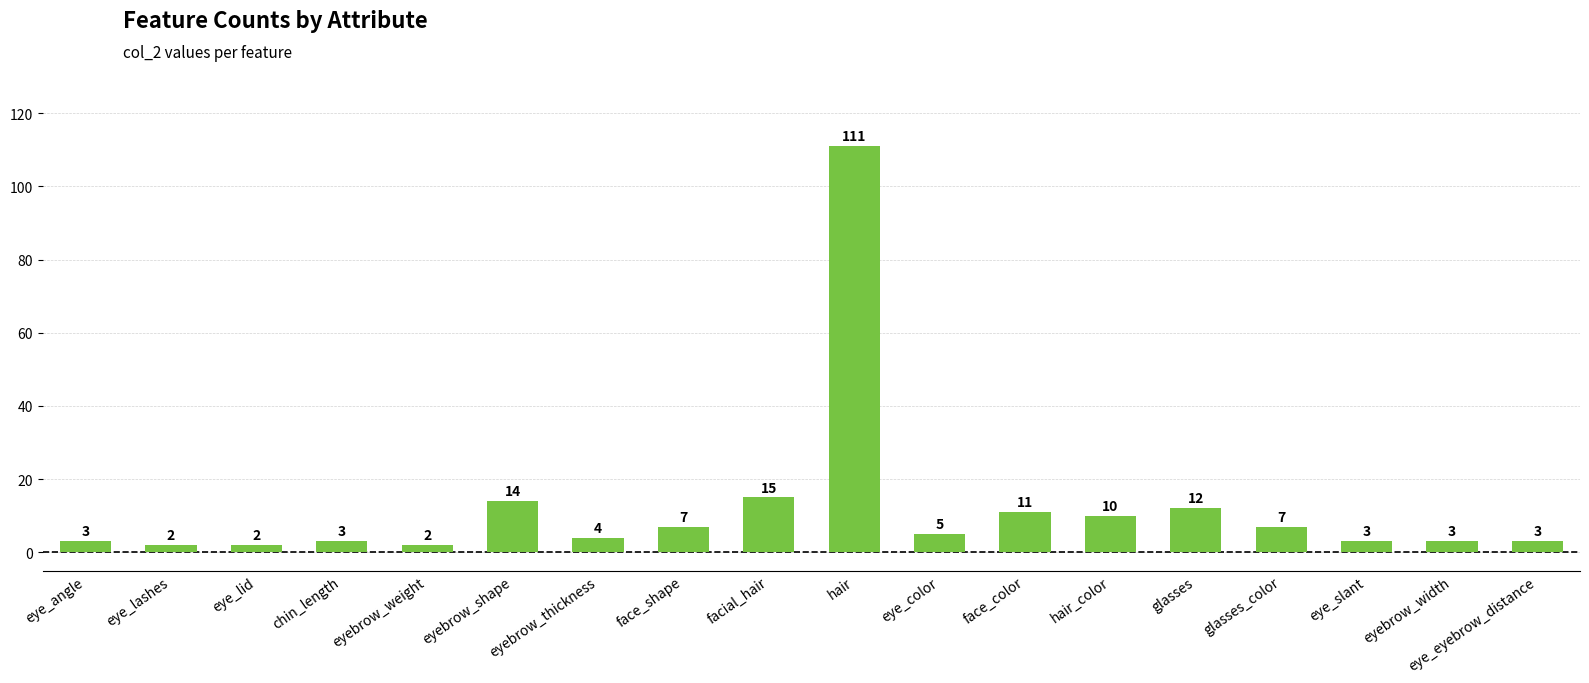

How many distinct data groups are displayed?

1